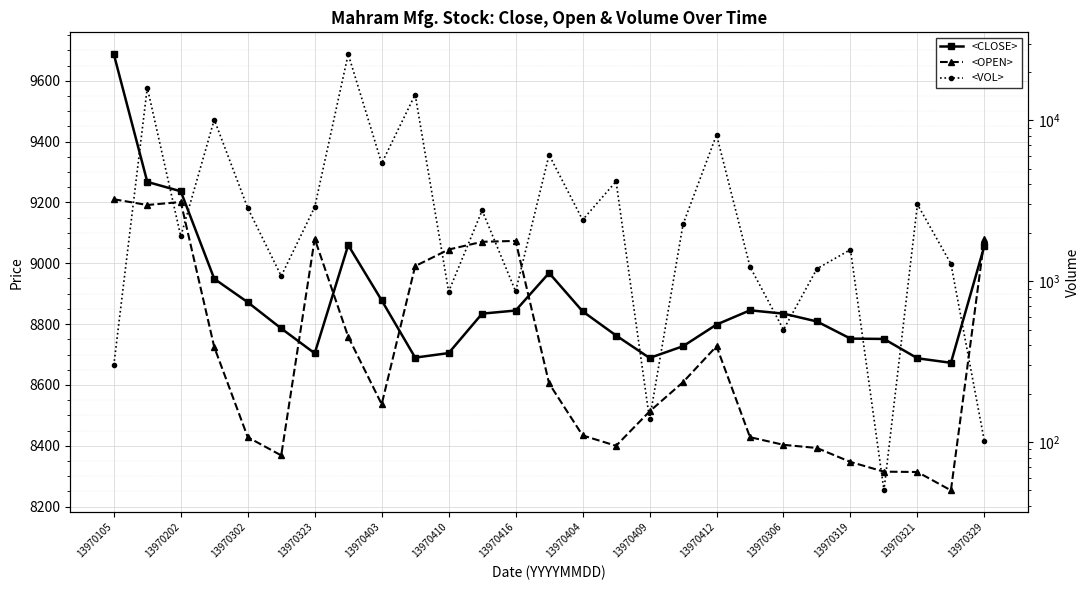

Where does the <CLOSE> series first go above 8834?

13970105